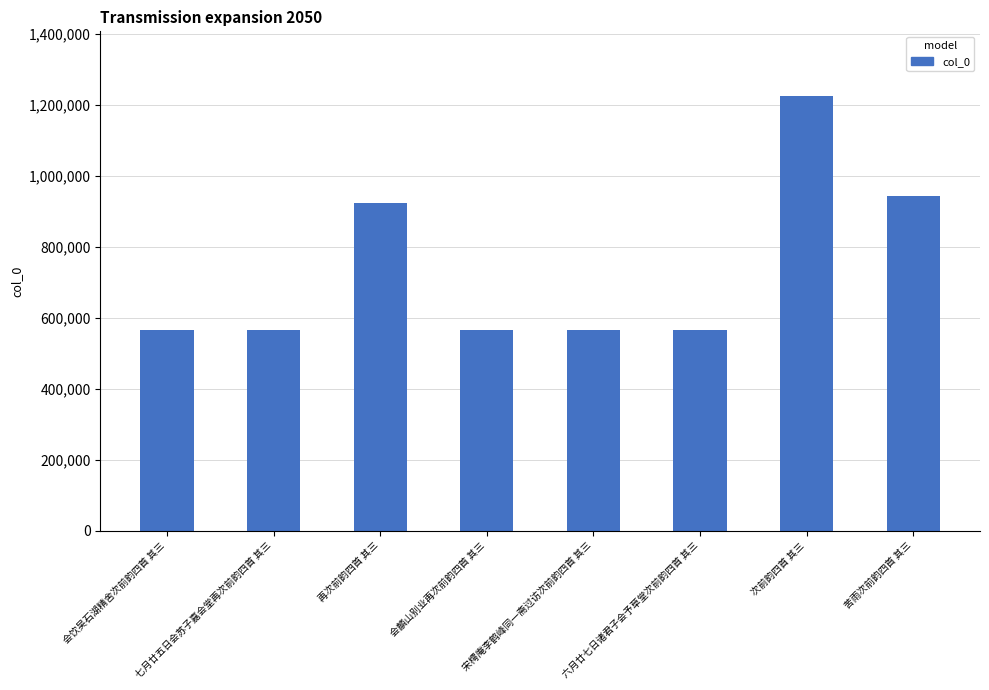

What is the greatest value displayed?

1223250